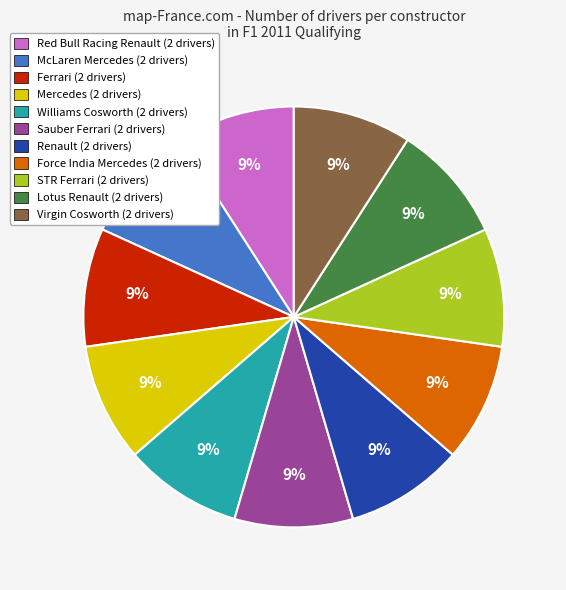

Does Sauber Ferrari account for over 50% of the chart?

No